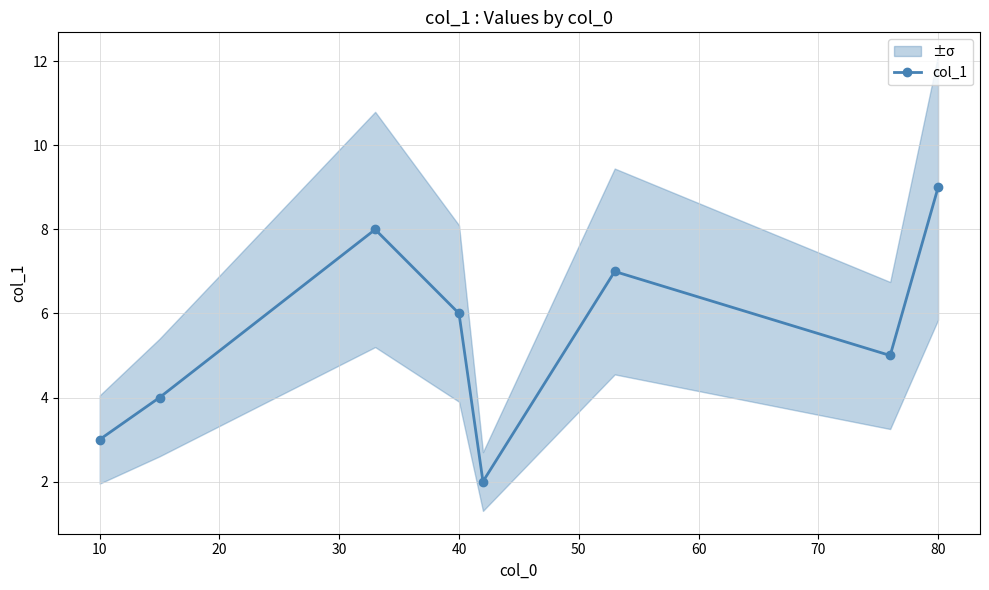

How many points are higher than both their immediate neighbors (excluding endpoints)?

2